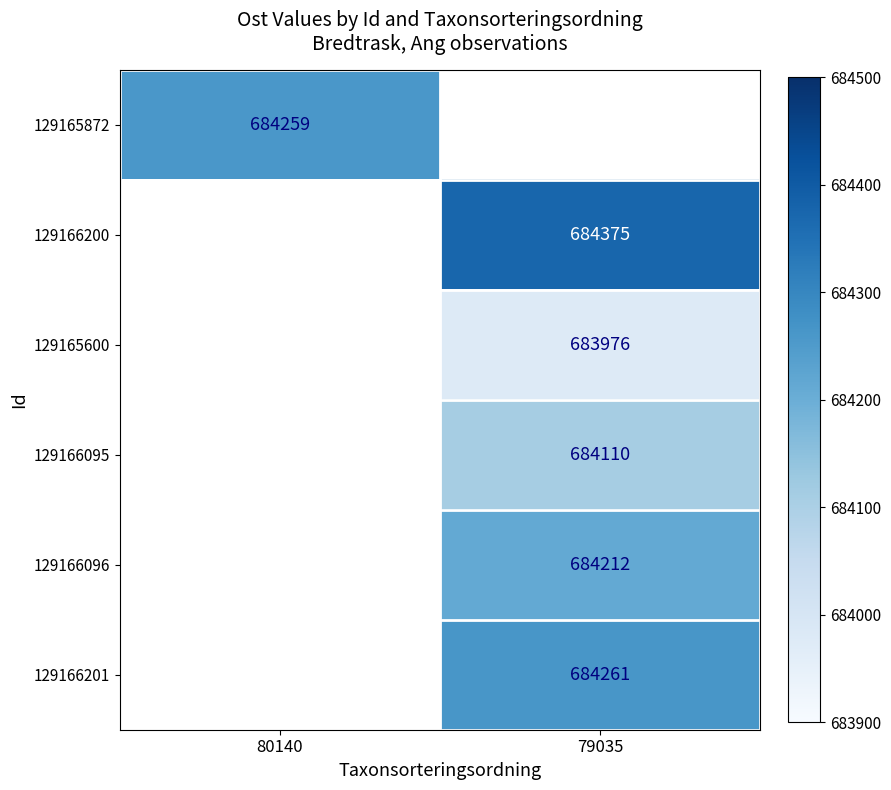

True or false: 129165600 has a value of 283175 at 79035.

False